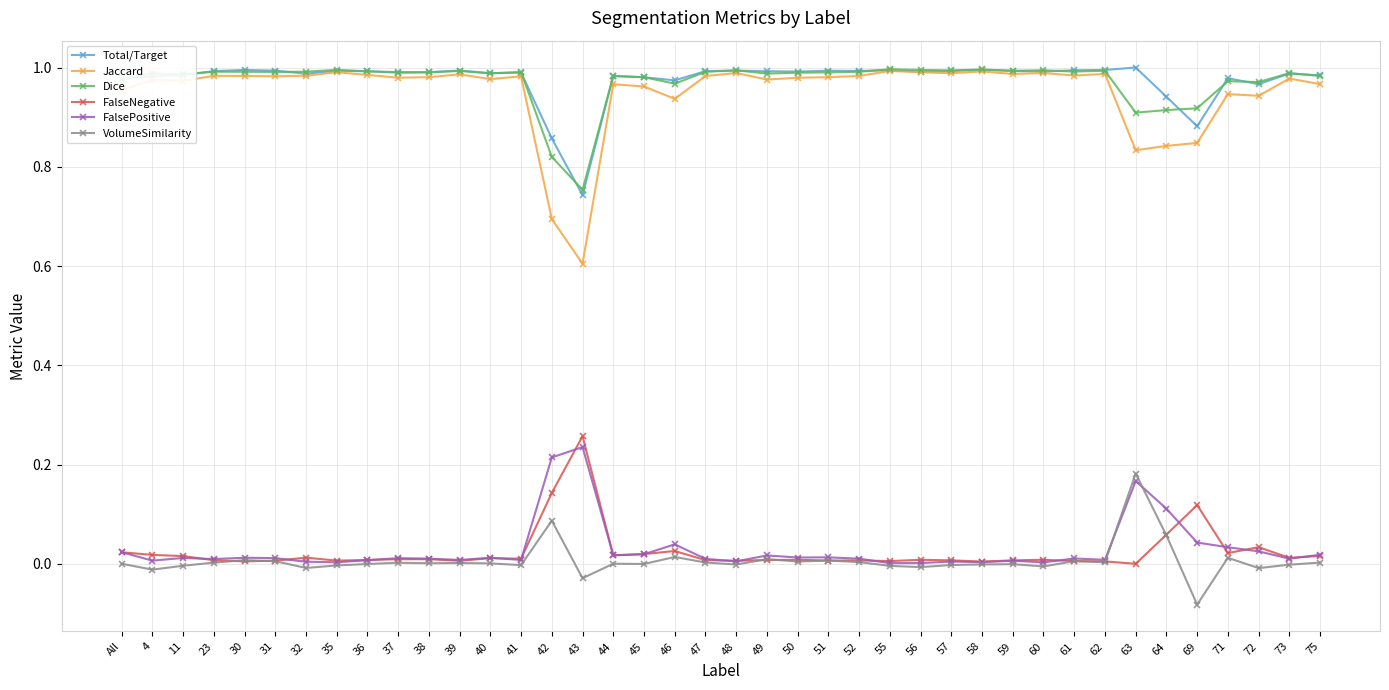

Which series has the largest range (max minus min)?

Jaccard